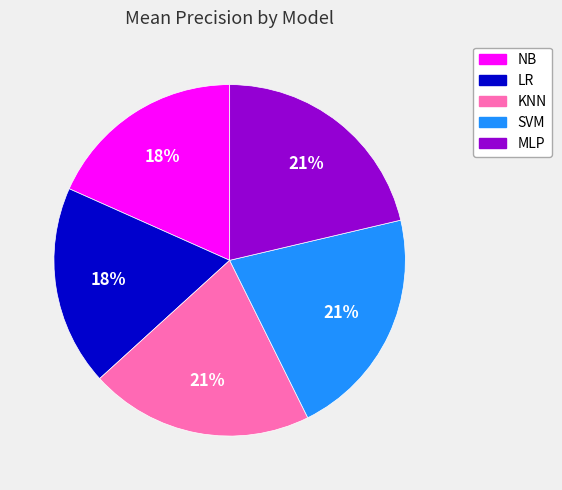

Does any single category account for the majority?

No